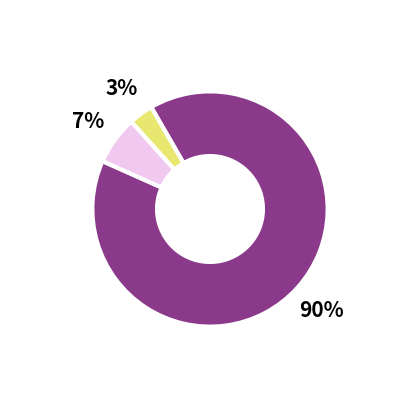

To the nearest percent, what is the difference between the largest and smallest slice percentages?

87%